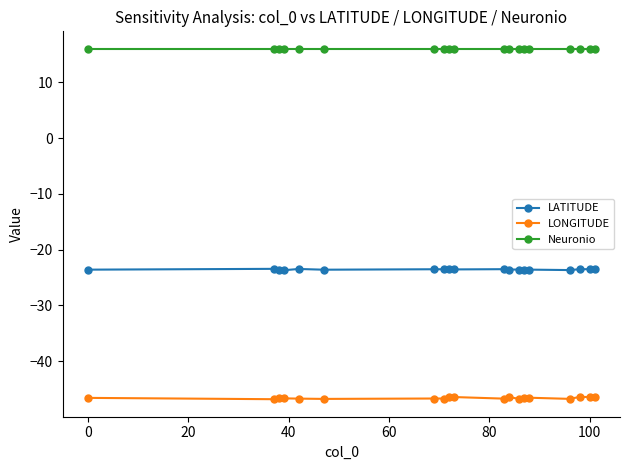

What is the minimum value for LONGITUDE?

-46.8